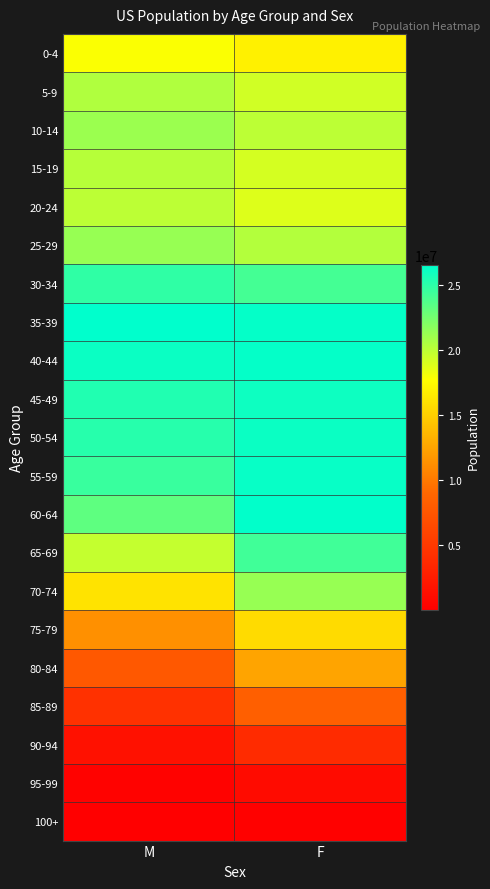

Between F and M, which is larger?

M